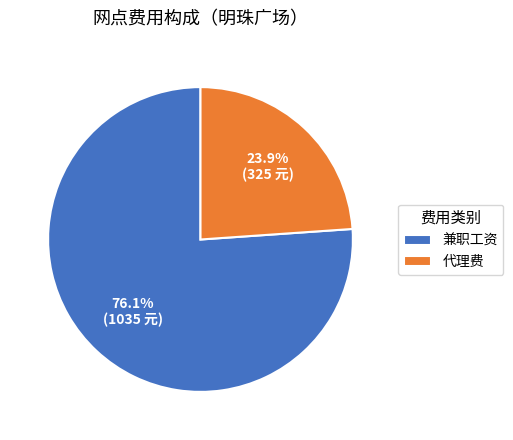

To the nearest percent, what is the average slice percentage?

50%